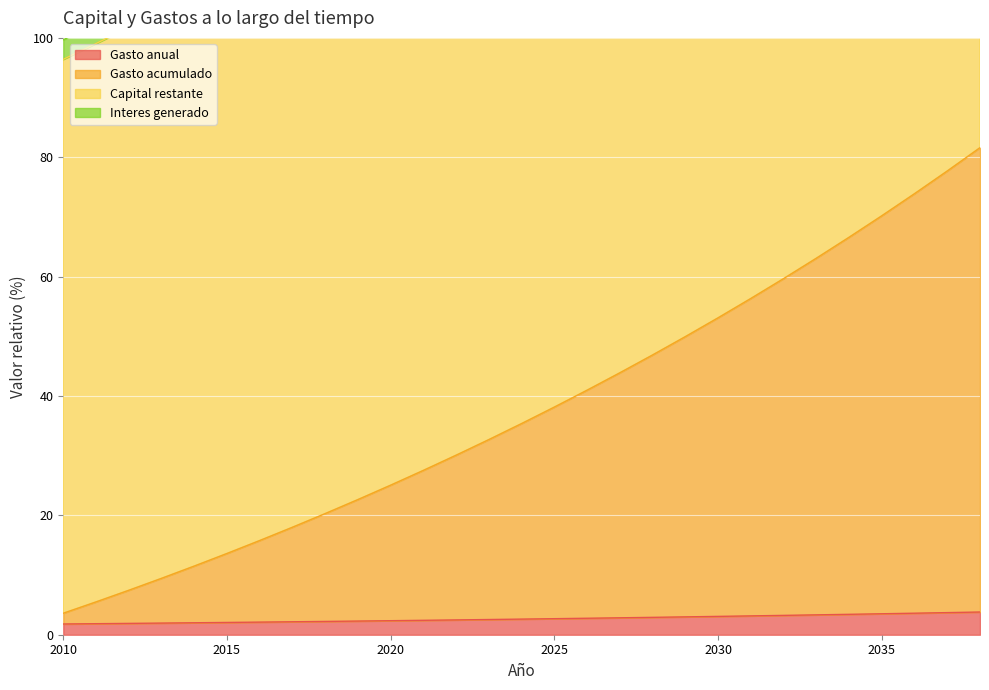

Read the Gasto anual value at 2020.

2.4